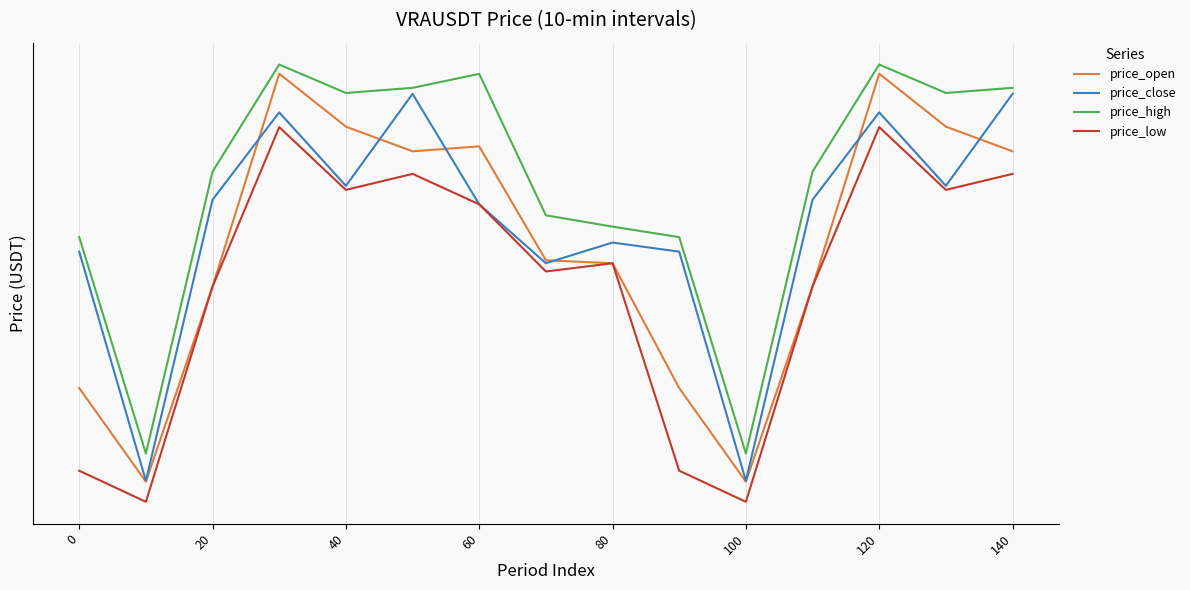

Does the chart display data point markers on the line(s)?

No